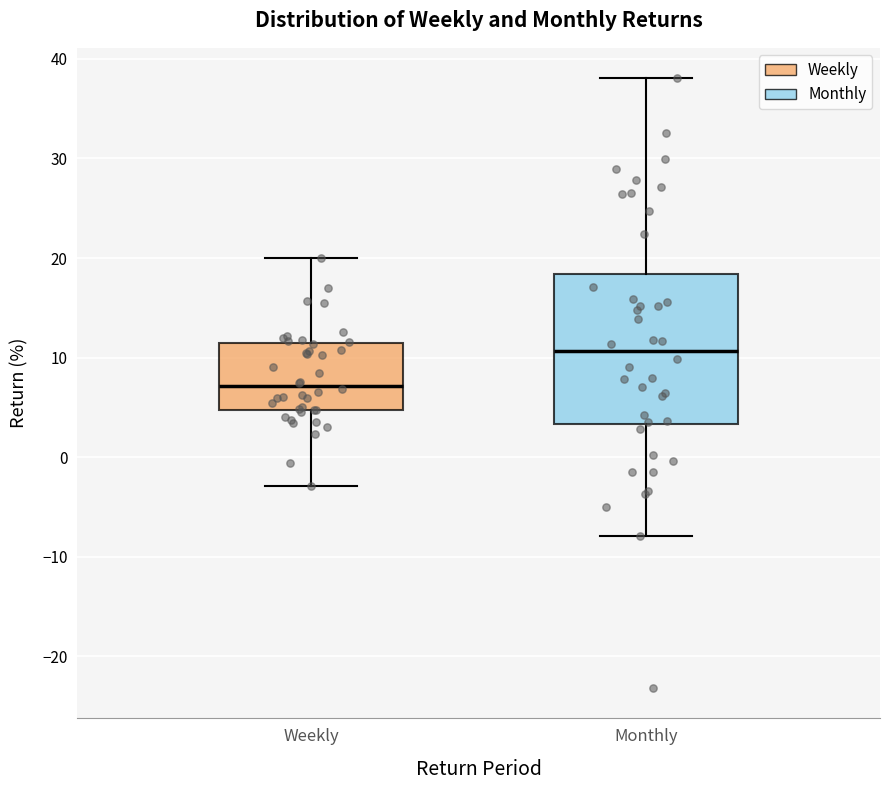

Reading left to right, read every box against the y-axis: the position of its median line, the range the box covers, and the ends of its whiskers. The values are not printed on the chart, so give them approximately, as read against the axis.

Weekly: median 7, box 5 to 11, whiskers -3 to 20
Monthly: median 11, box 3 to 18, whiskers -8 to 38